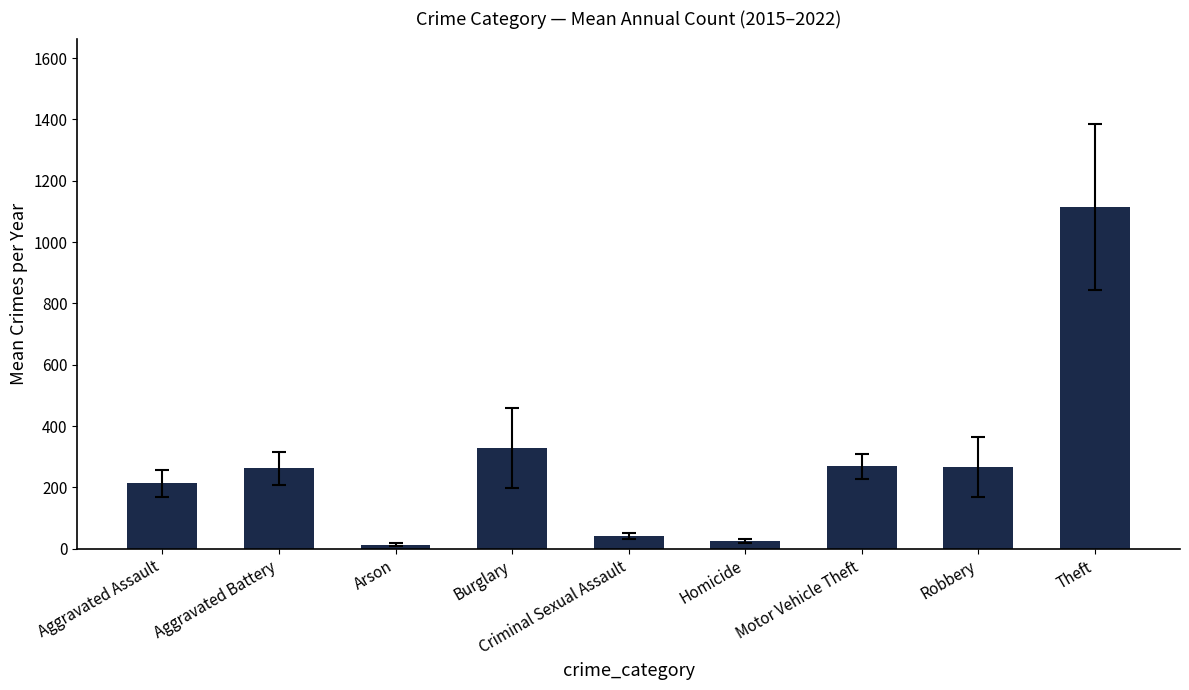

Count the number of data series in this chart.

1